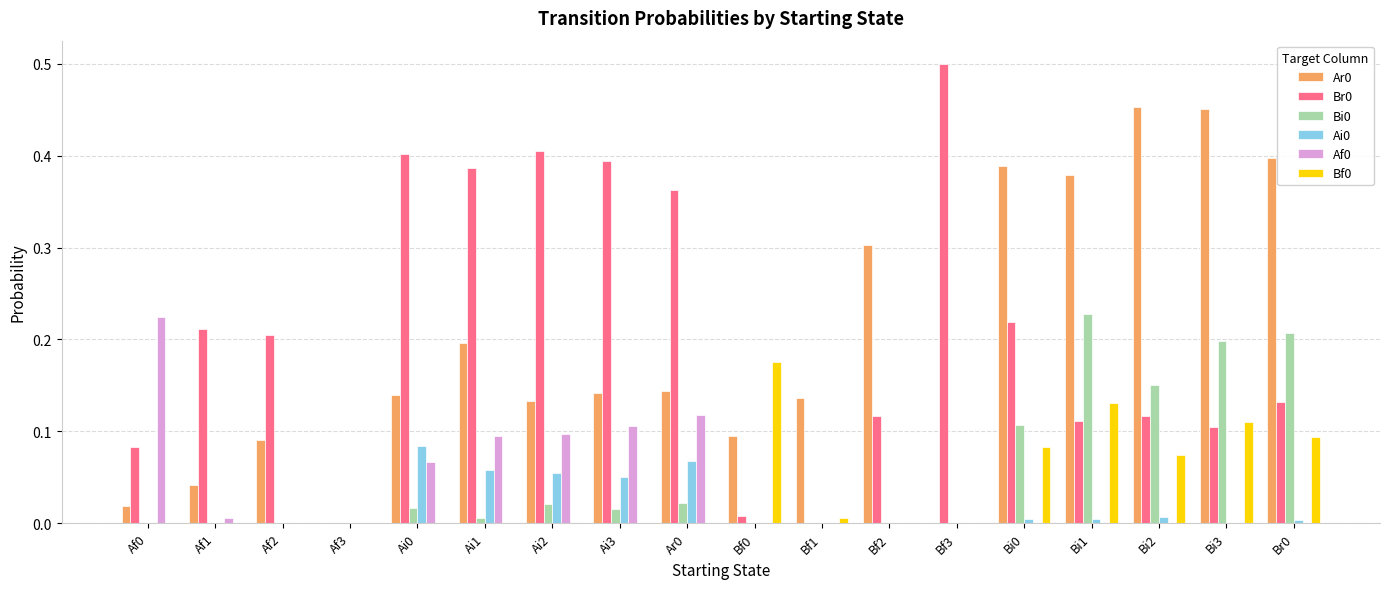

True or false: Bf0 has a value of 0.0 at Ai0.

True